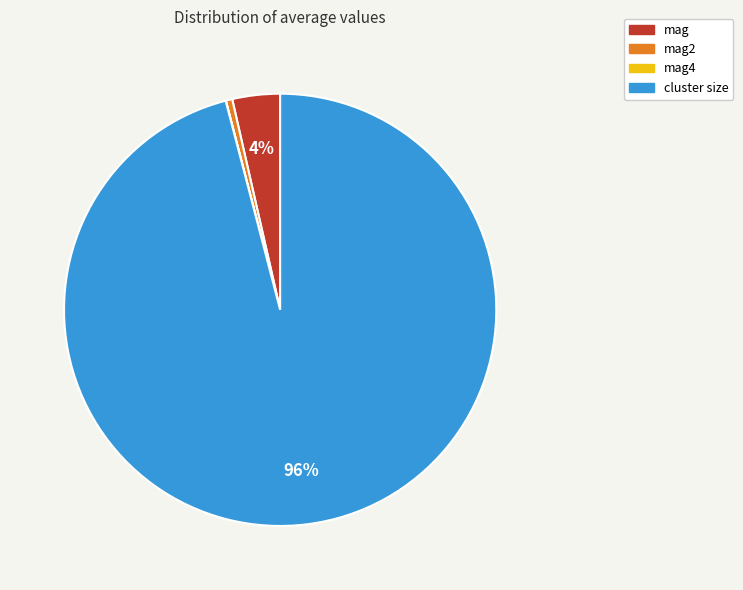

Which has a higher value, cluster size or mag2?

cluster size